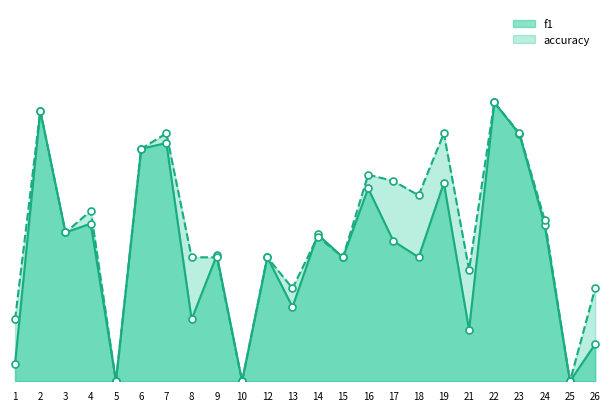

What are all the series names shown in the legend?

f1, accuracy